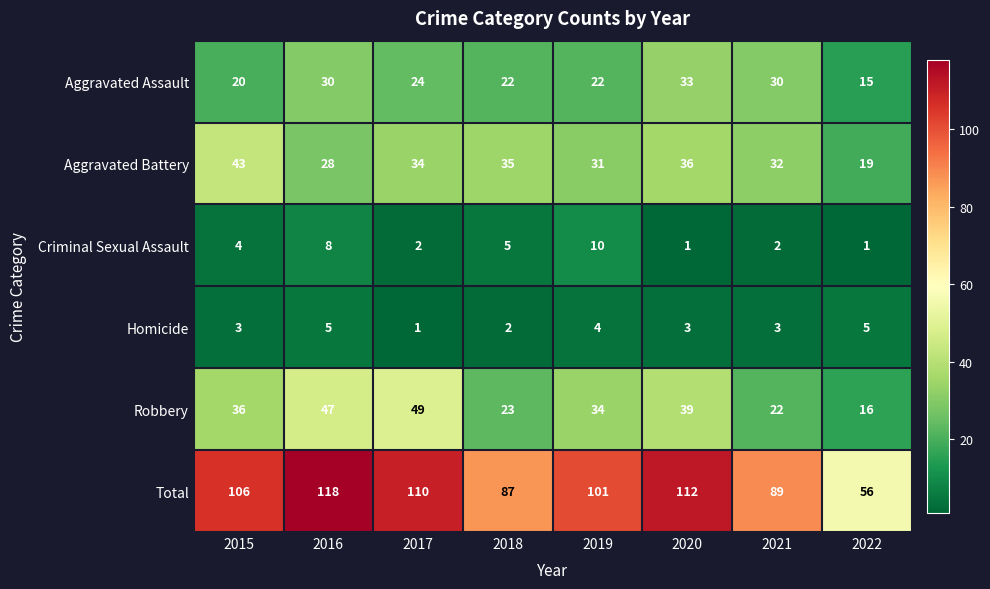

At how many categories does at least one series exceed 52?

8